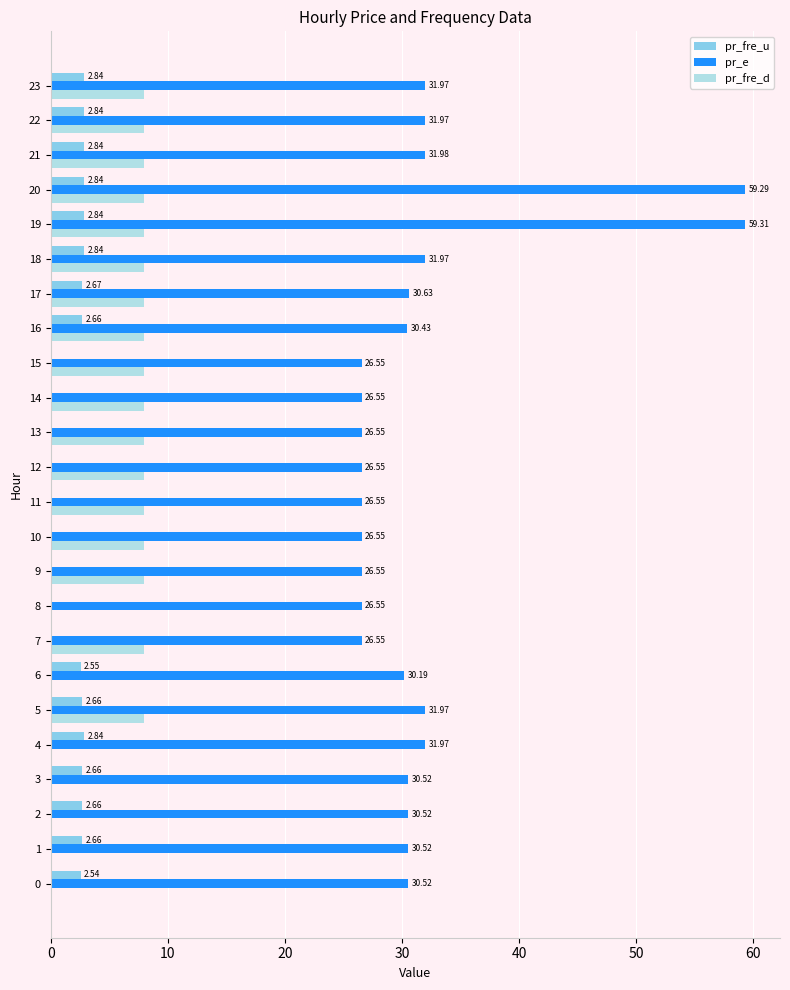

True or false: pr_e has a value of 32.0 at 18.

True